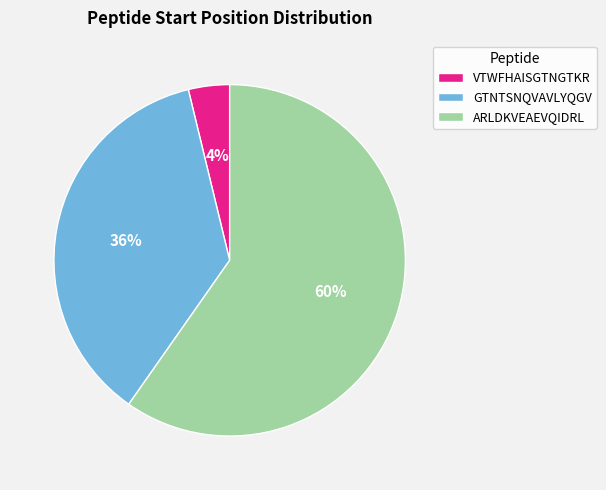

To the nearest percent, what is the combined percentage of ARLDKVEAEVQIDRL and GTNTSNQVAVLYQGV?

96%